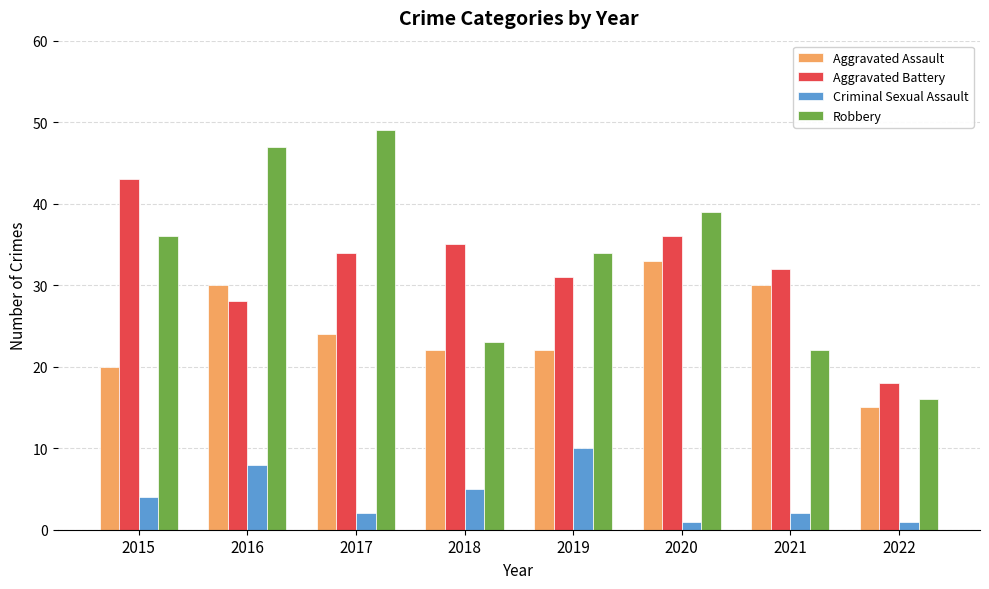

Reading left to right, list all the values displayed in this chart.

Aggravated Assault: 2015=20	2016=30	2017=24	2018=22	2019=22	2020=33	2021=30	2022=15
Aggravated Battery: 2015=43	2016=28	2017=34	2018=35	2019=31	2020=36	2021=32	2022=18
Criminal Sexual Assault: 2015=4	2016=8	2017=2	2018=5	2019=10	2020=1	2021=2	2022=1
Robbery: 2015=36	2016=47	2017=49	2018=23	2019=34	2020=39	2021=22	2022=16